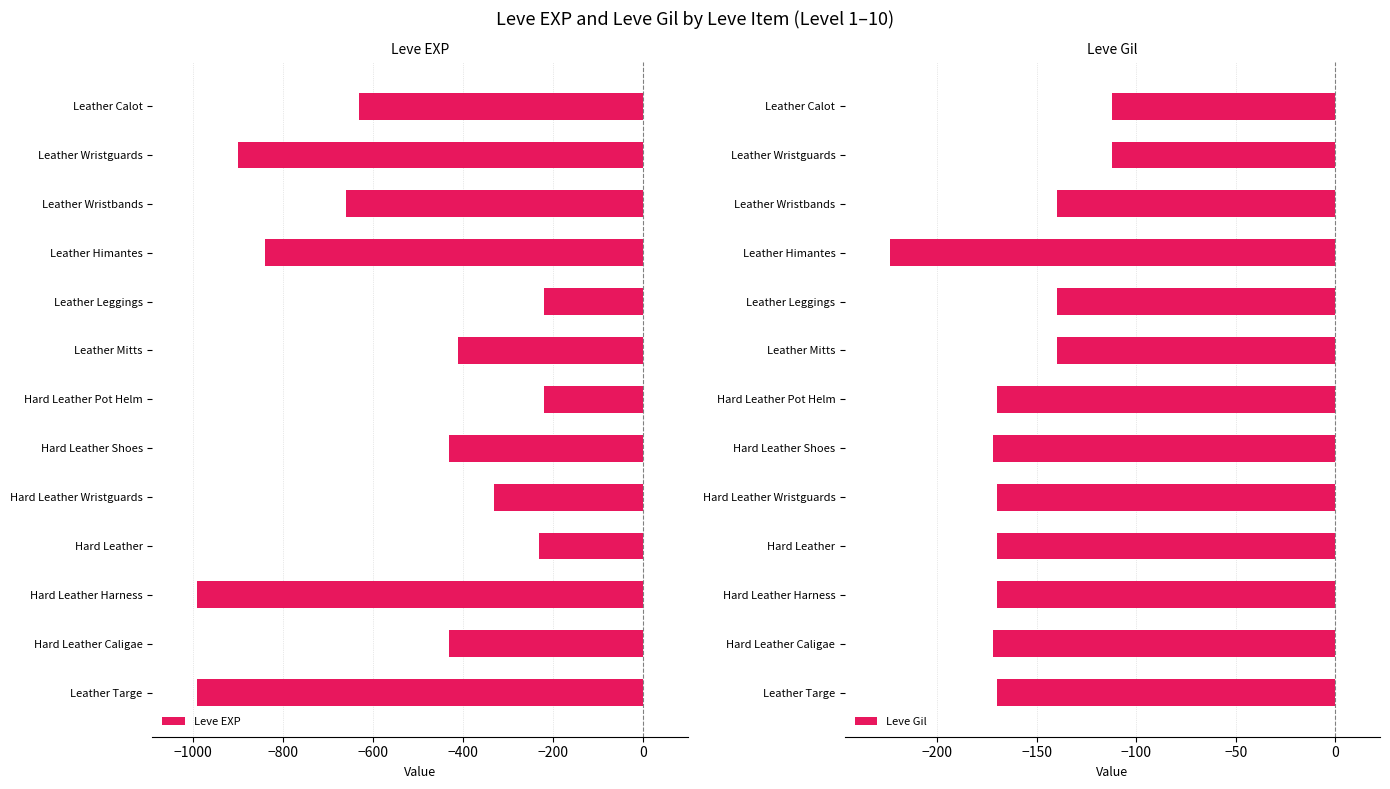

How many data points in Leve EXP are above -430?

5